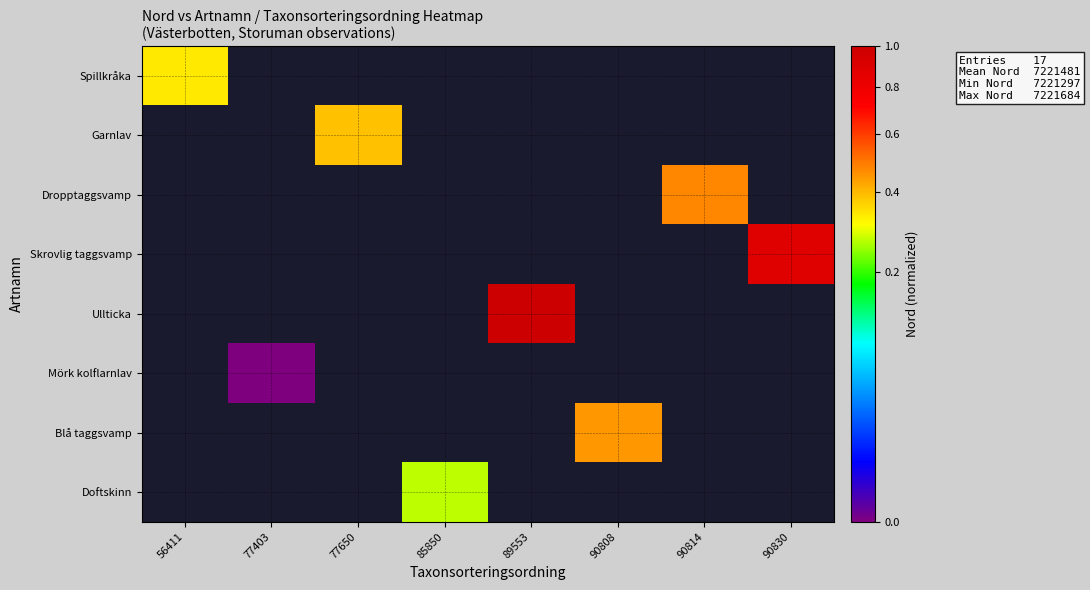

The Spillkråka series shows 0.6 at 56411. True or false?

False